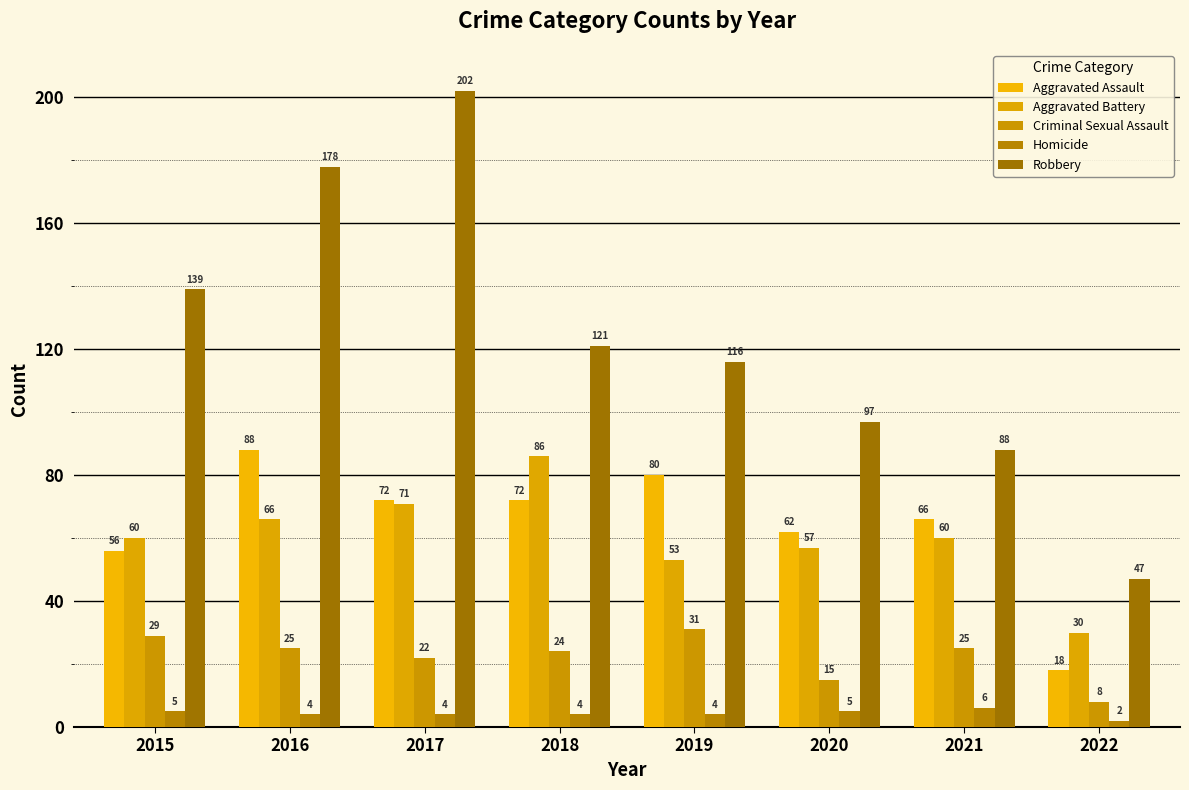

At which label does Aggravated Battery first exceed 60?

2016